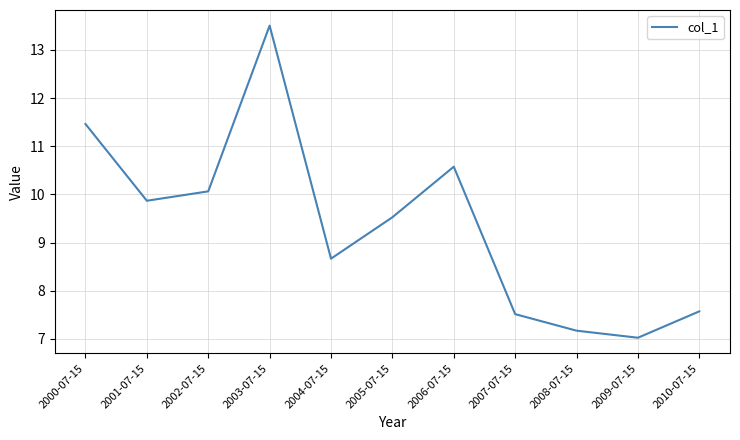

At which category does the chart reach its peak across all series?

2003-07-15